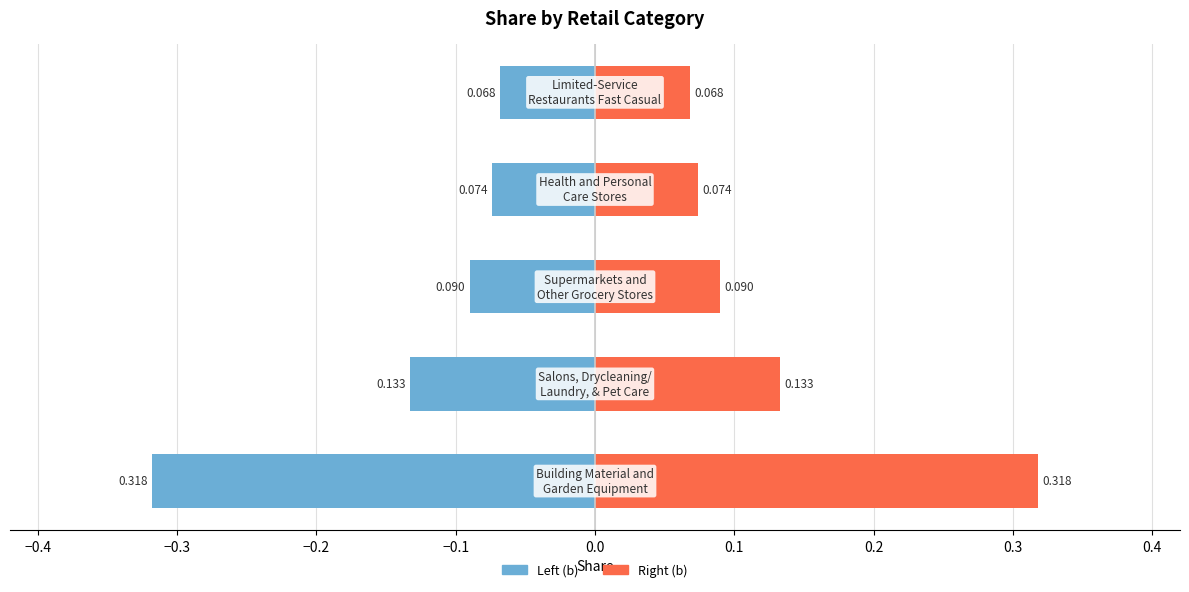

Is the value of Left (b) at −0.4 greater than the value of Right (b) at −0.3?

No